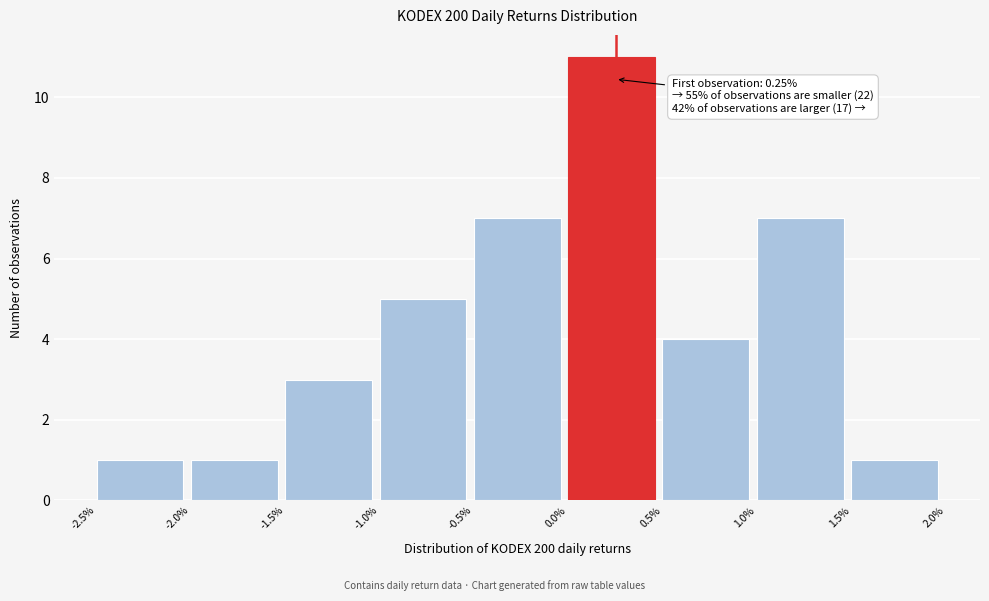

Reading left to right, extract all data points from this chart.

-2.5%=1	-2.0%=1	-1.5%=3	-1.0%=5	-0.5%=7	0.0%=11	0.5%=4	1.0%=7	1.5%=1